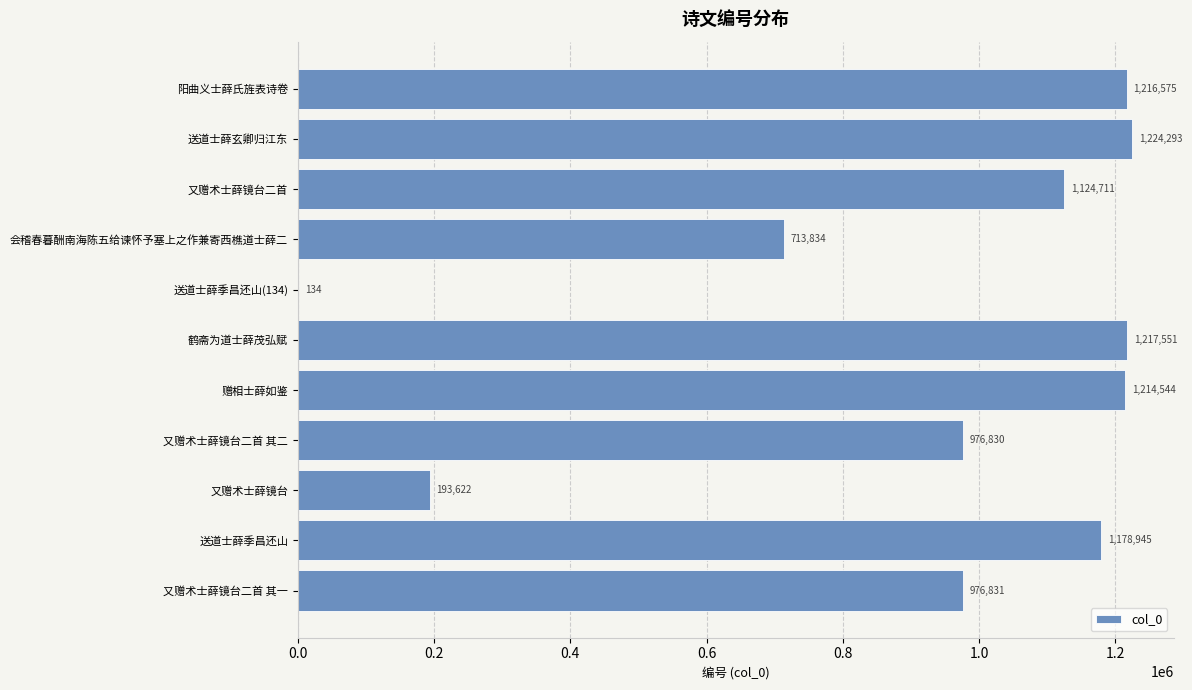

At which label is the value closest to 612213?

会稽春暮酬南海陈五给谏怀予塞上之作兼寄西樵道士薛二